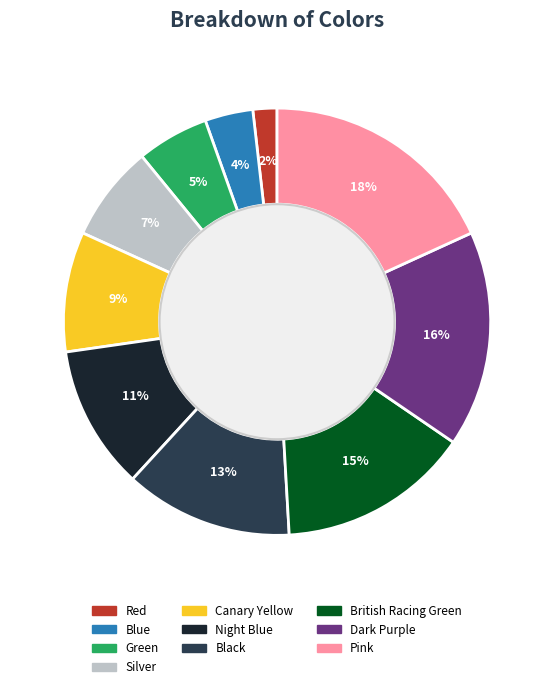

Rank the categories by value from lowest to highest.

Red, Blue, Green, Silver, Canary Yellow, Night Blue, Black, British Racing Green, Dark Purple, Pink